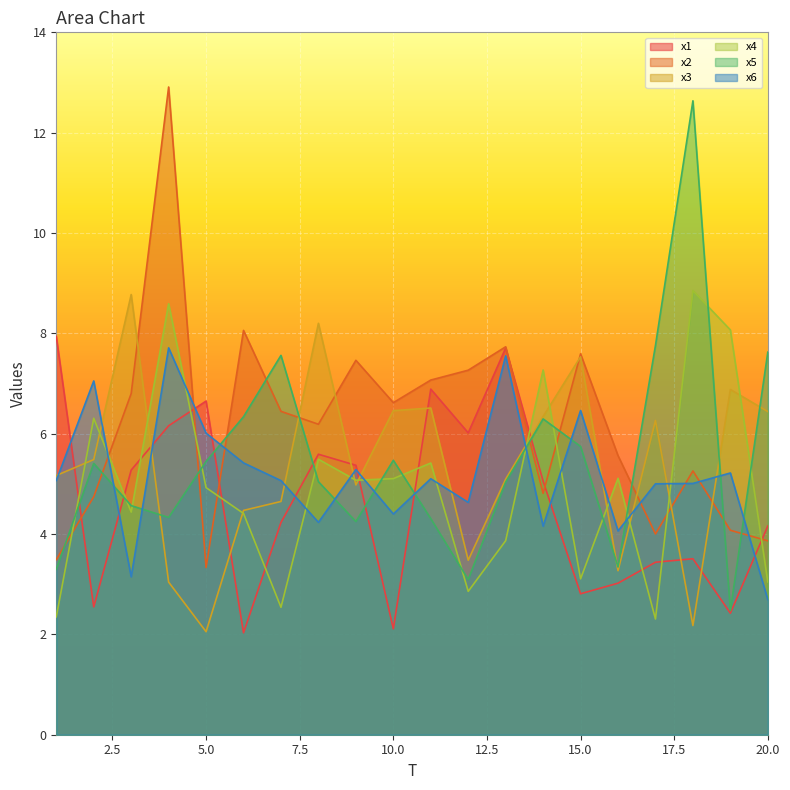

What is the minimum value shown in the chart?

2.0